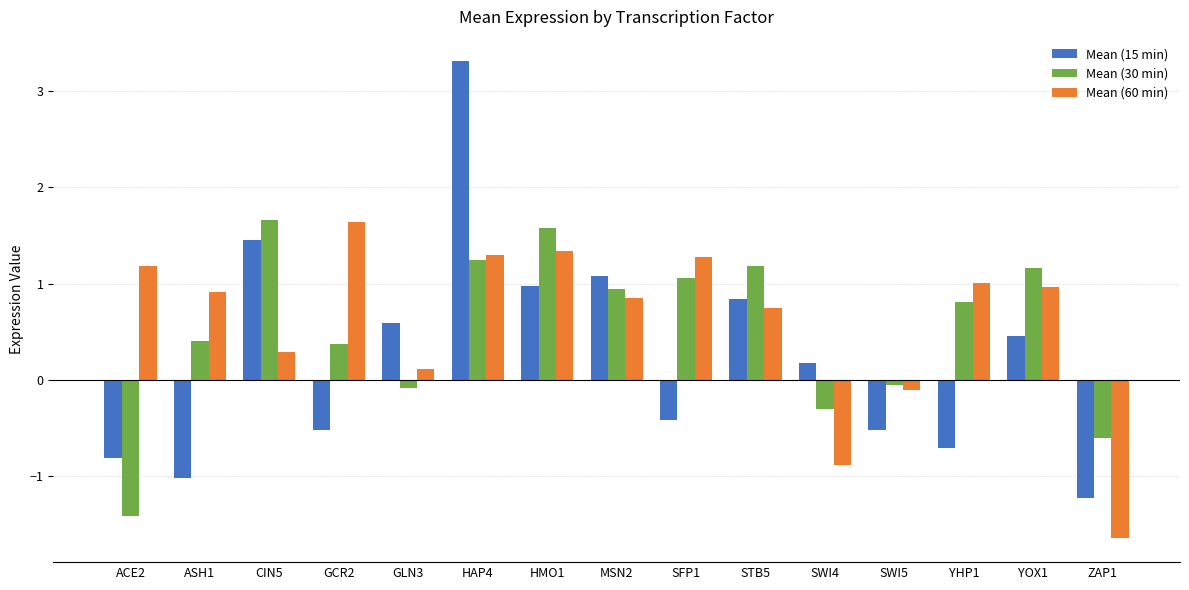

What value does the Mean (30 min) series have at CIN5?

1.7